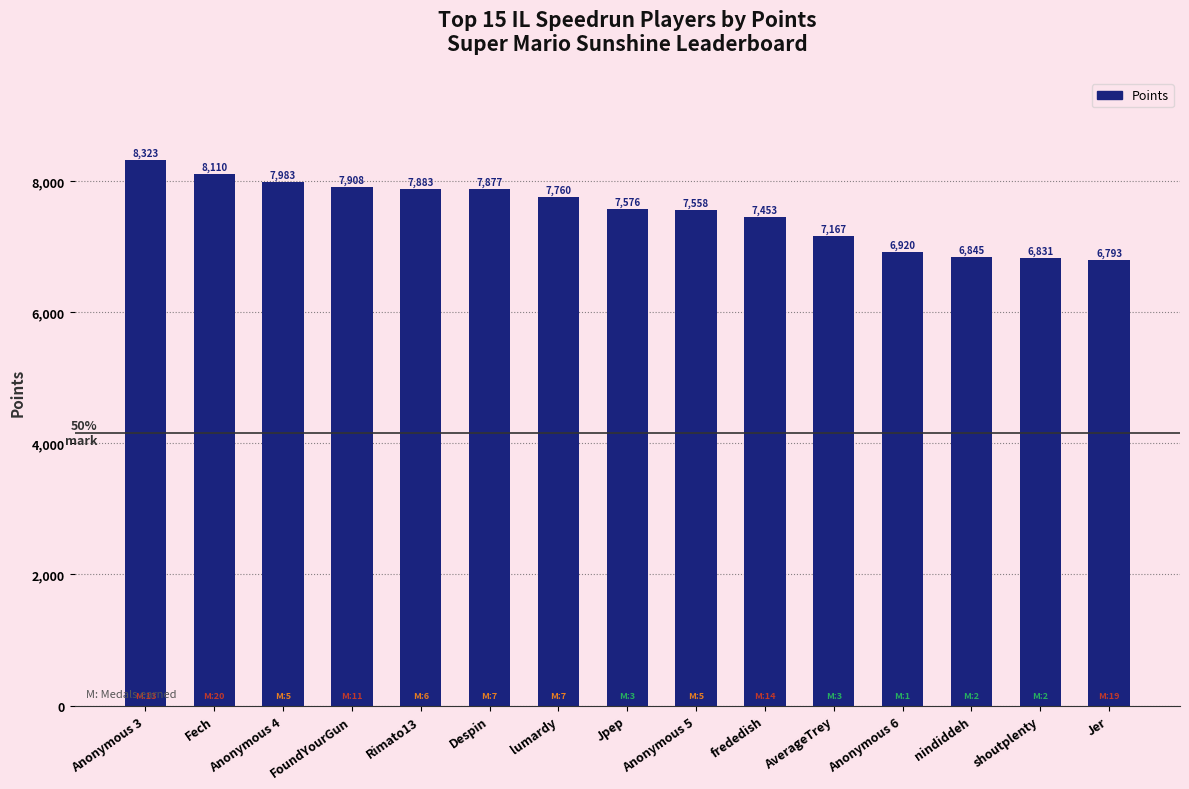

What is the label of the 10th bar from the right?

Despin